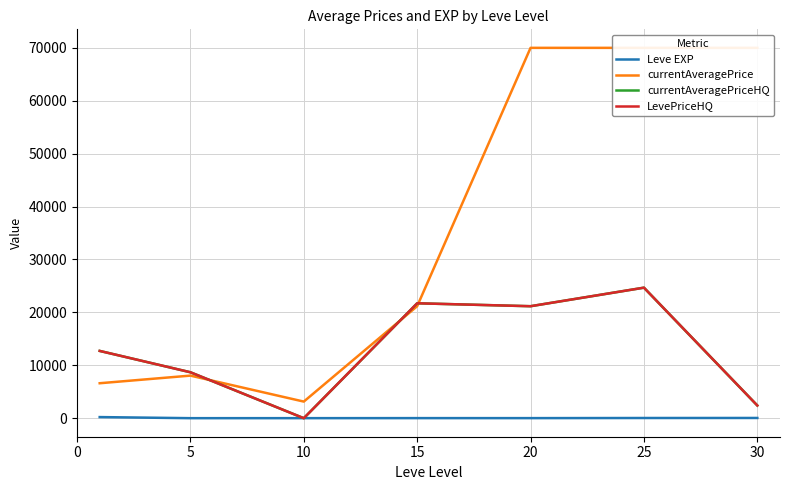

What is the lowest value of the currentAveragePrice series?

3140.0